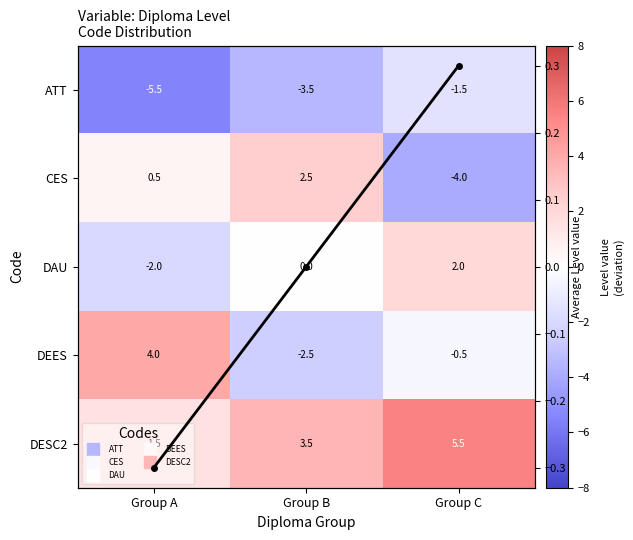

Rank the series by their maximum value, from lowest to highest.

ATT, Col mean, DAU, CES, DEES, DESC2